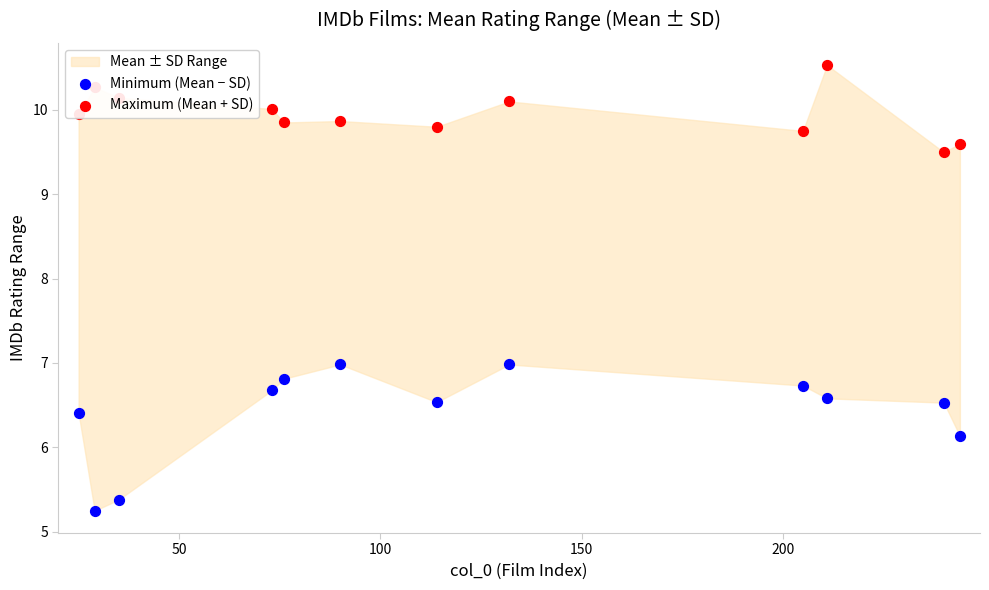

What is the total value across all series at 100?

15.5